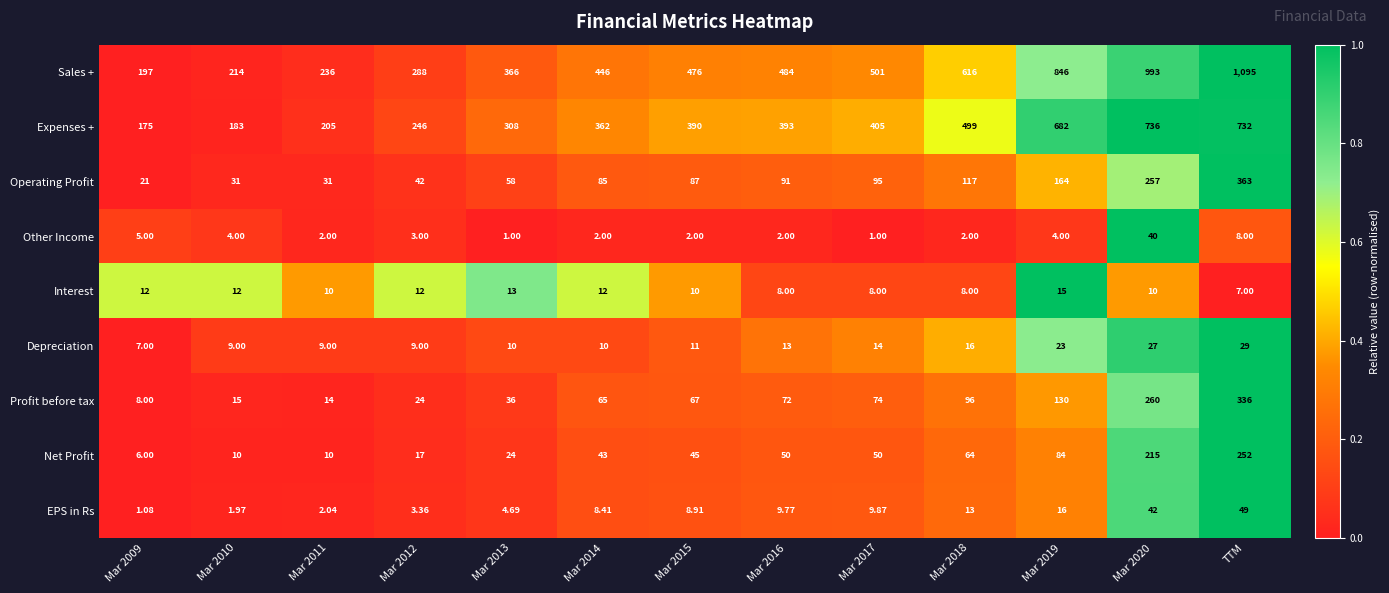

Rank the series at Mar 2010 from highest to lowest value.

Sales +, Expenses +, Operating Profit, Profit before tax, Interest, Net Profit, Depreciation, Other Income, EPS in Rs